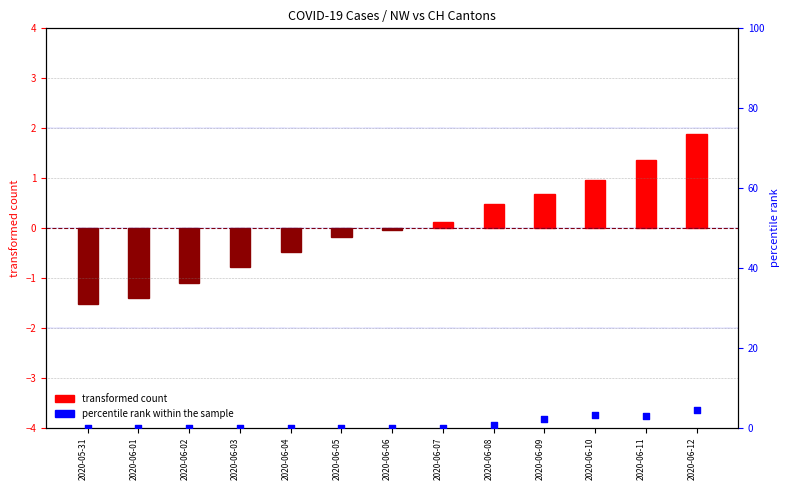

Which series has the widest spread of Y values?

percentile rank within the sample